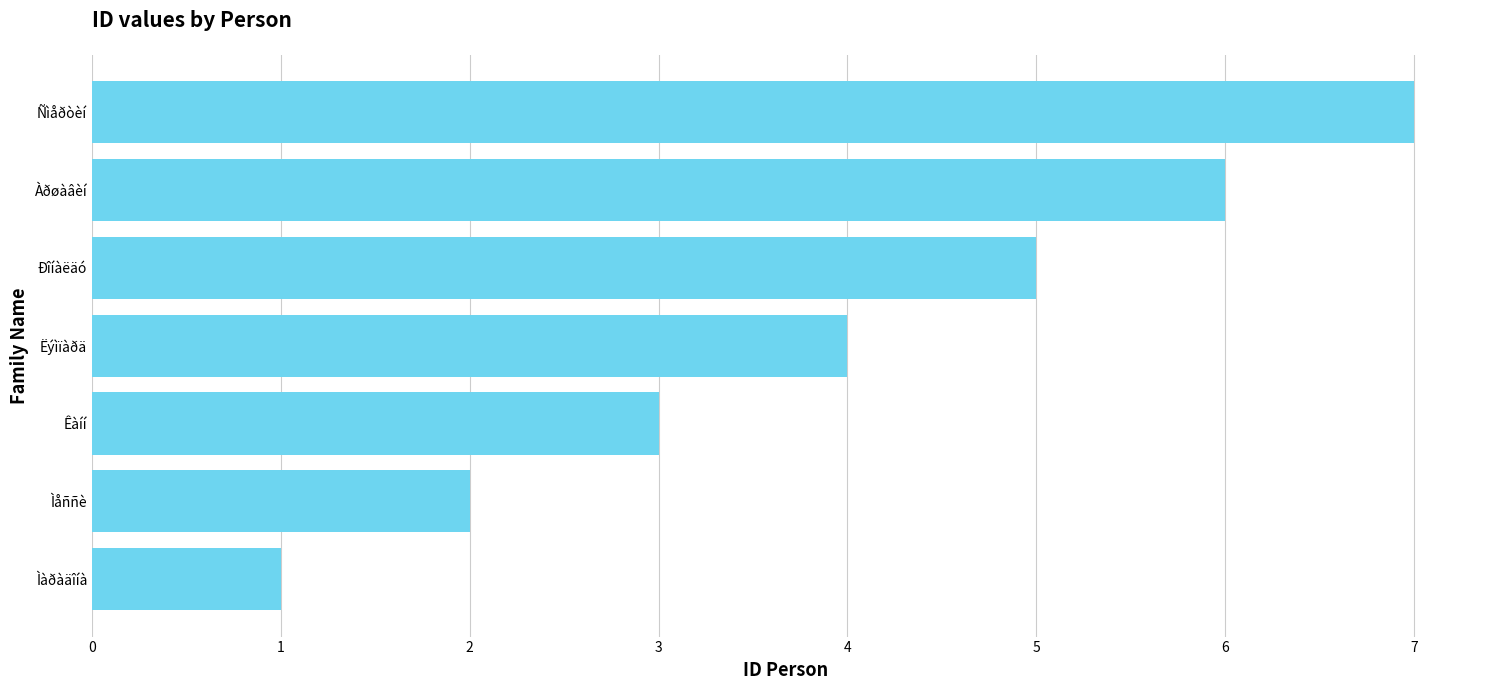

Between Àðøàâèí and Ìåññè, which is larger?

Àðøàâèí